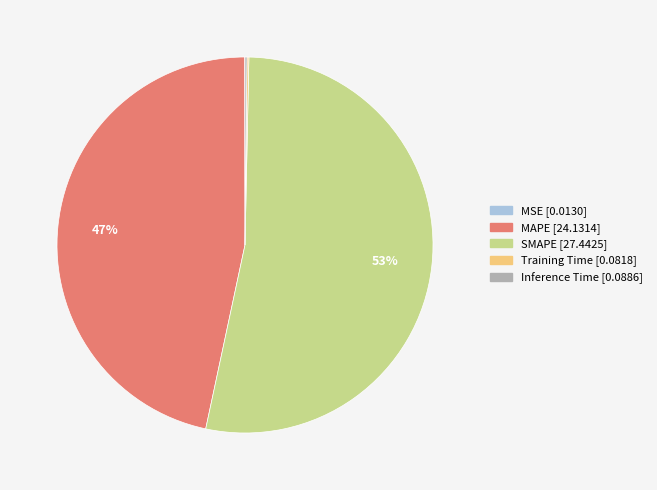

Which category has the biggest portion of the pie?

SMAPE